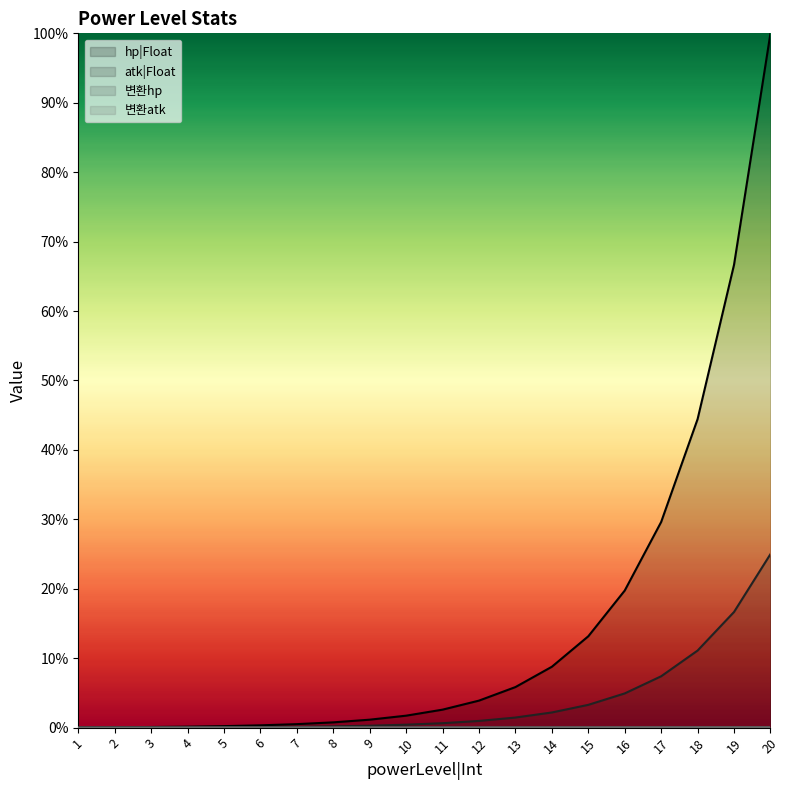

List the labels in order of hp|Float value, largest first.

20, 19, 18, 17, 16, 15, 14, 13, 12, 11, 10, 9, 8, 7, 6, 5, 4, 3, 2, 1